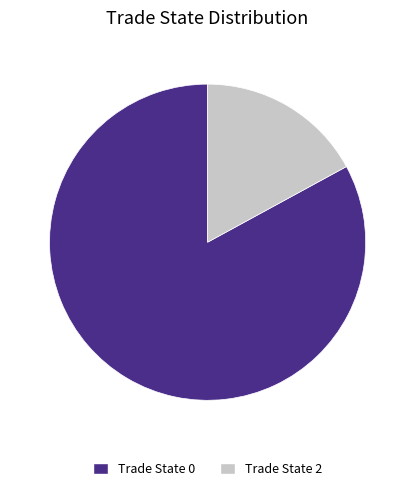

How many segments does this pie chart have?

2